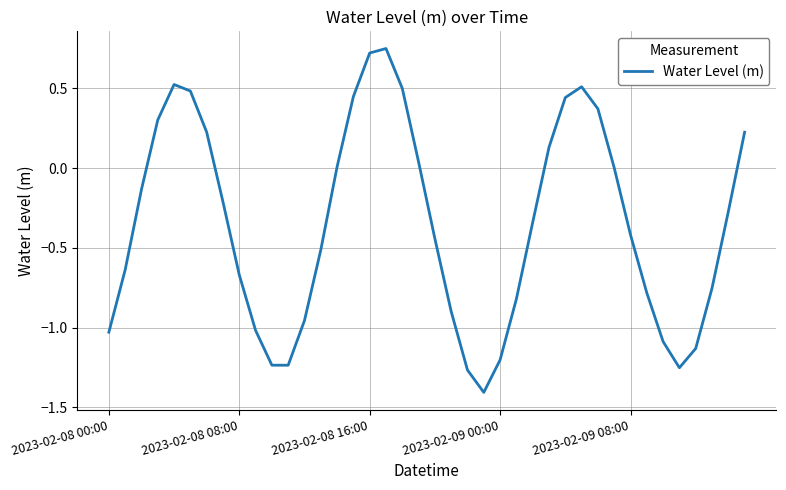

What is the minimum value shown in the chart?

-1.4